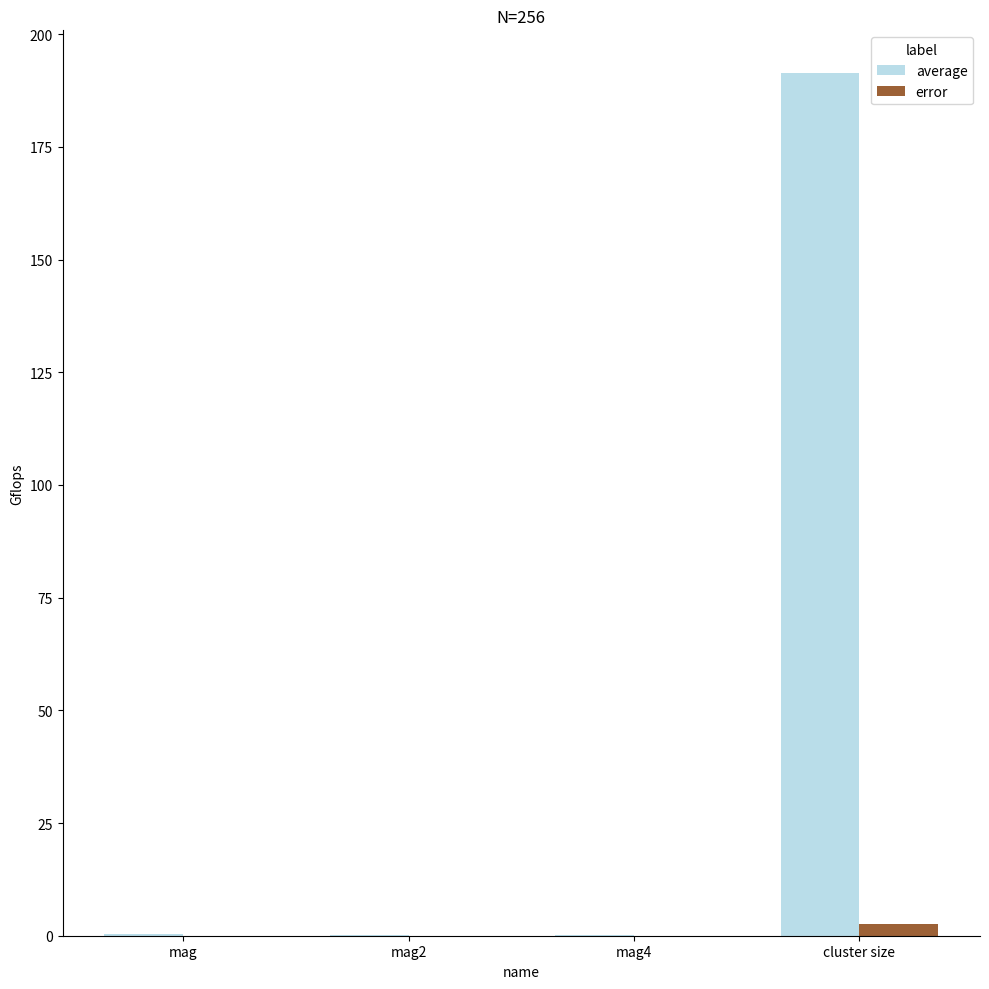

Which series has the largest total across all categories?

average